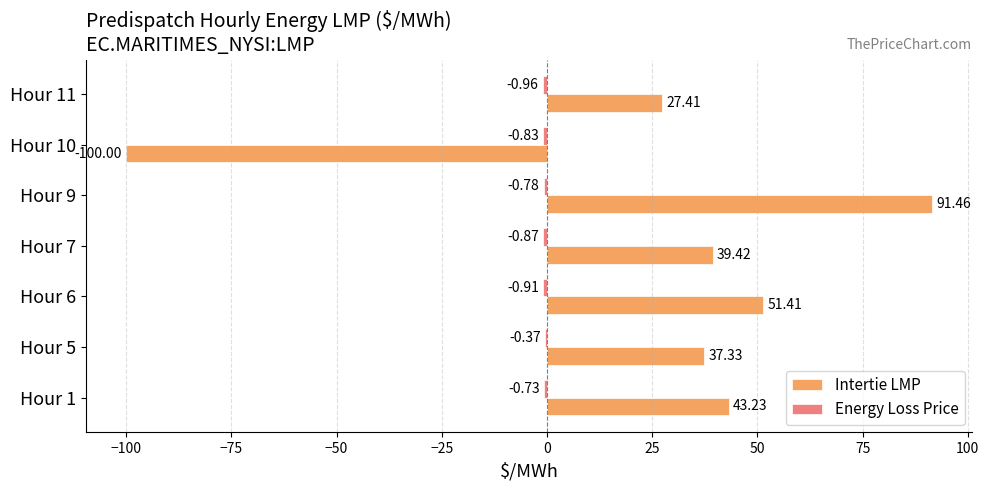

At which category is the sum across all series the highest?

Hour 9